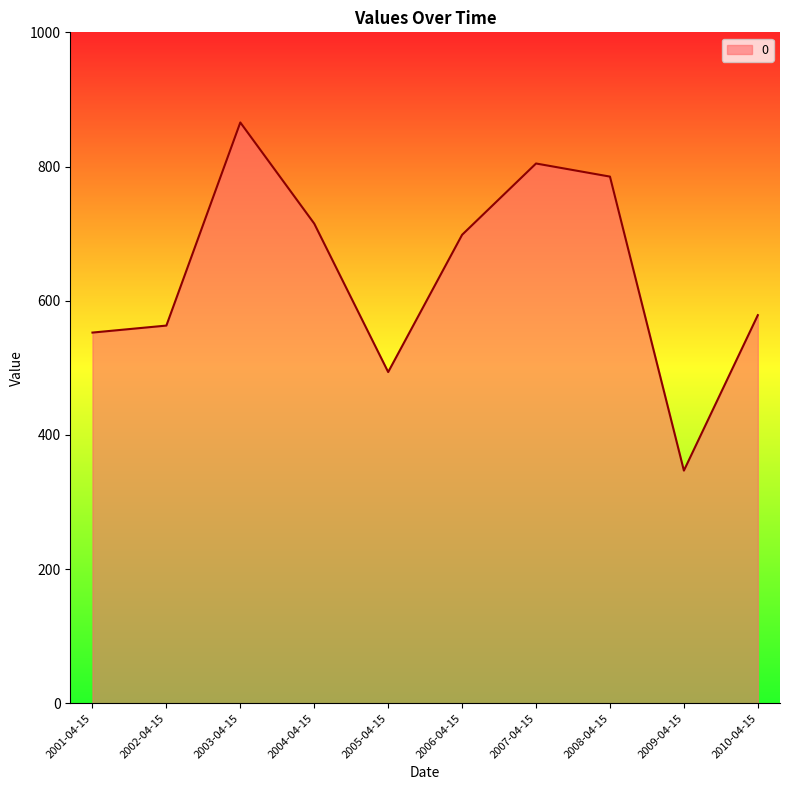

List the labels in order of value, largest first.

2003-04-15, 2007-04-15, 2008-04-15, 2004-04-15, 2006-04-15, 2010-04-15, 2002-04-15, 2001-04-15, 2005-04-15, 2009-04-15